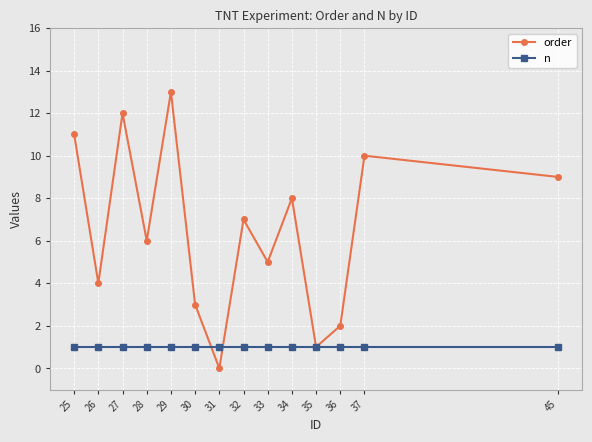

What is the approximate value of order at 45?

9